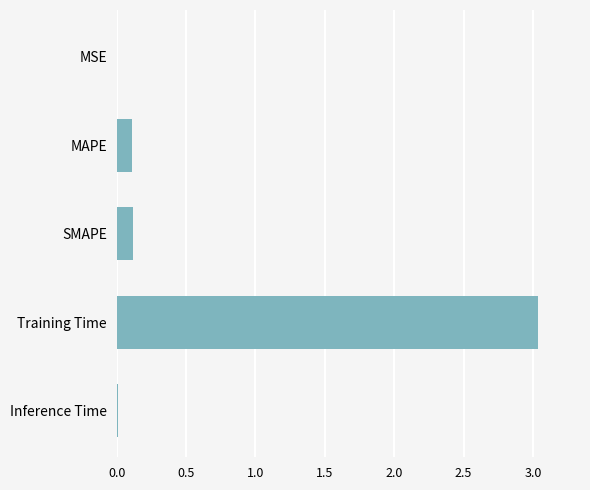

Are the bars horizontal?

Yes